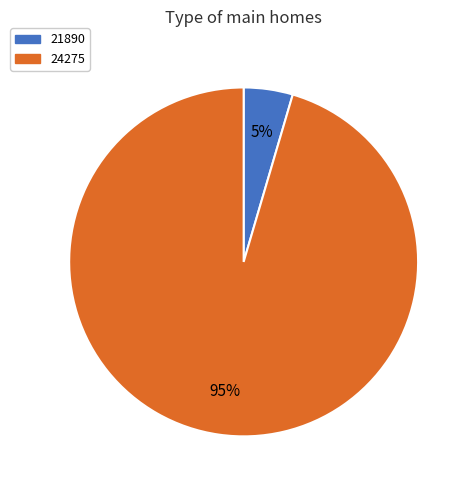

Between 24275 and 21890, which is larger?

24275